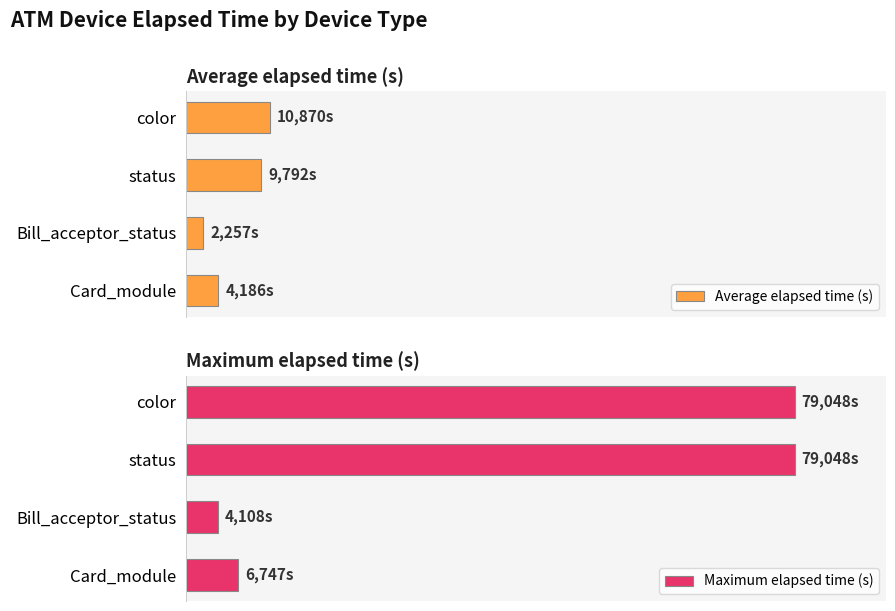

How many groups of bars are there?

4